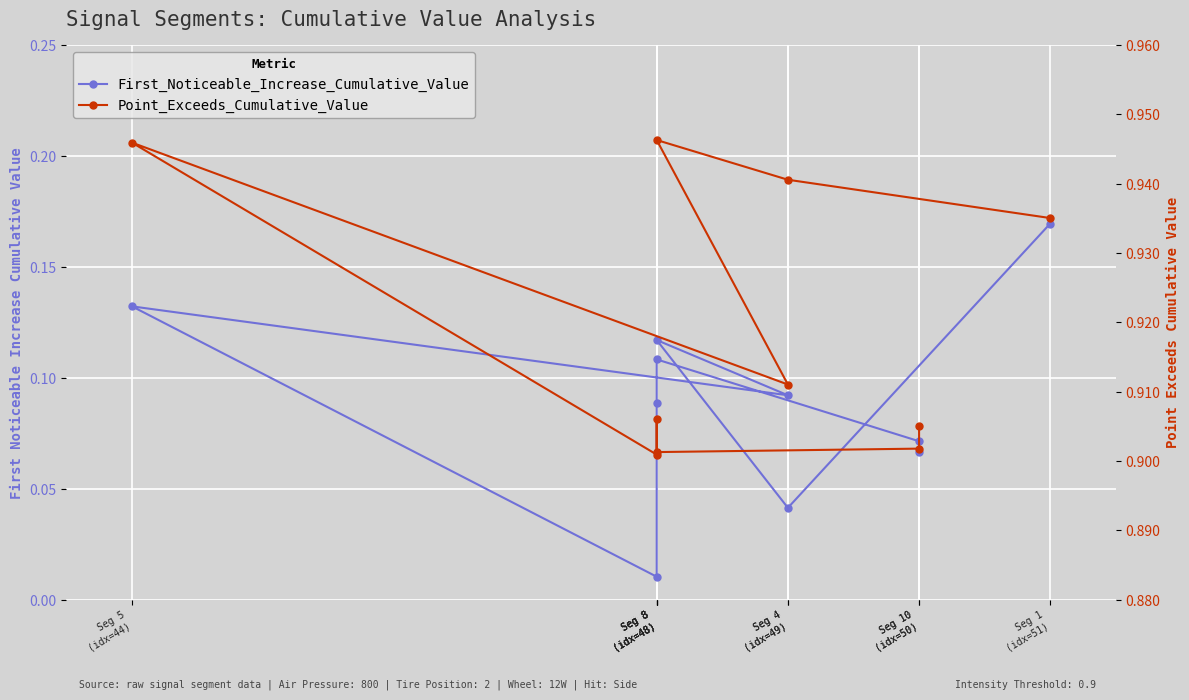

How many Point_Exceeds_Cumulative_Value values are between 0 and 1?

10